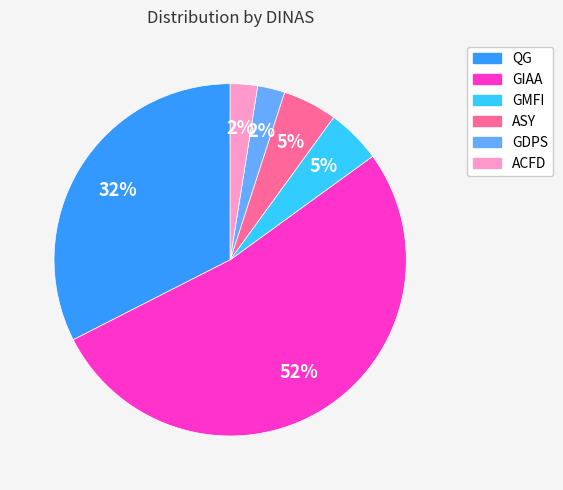

To the nearest percent, what is the difference between the largest and smallest slice percentages?

50%